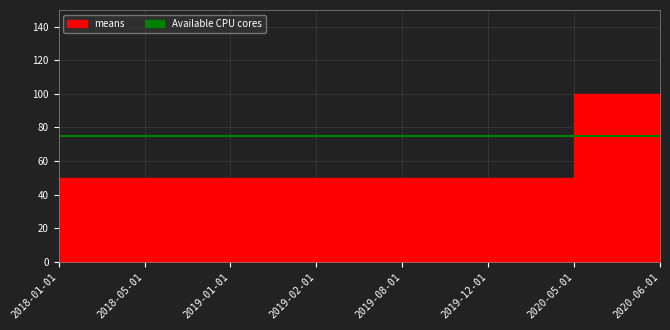

At which label is the value closest to 75?

2018-01-01